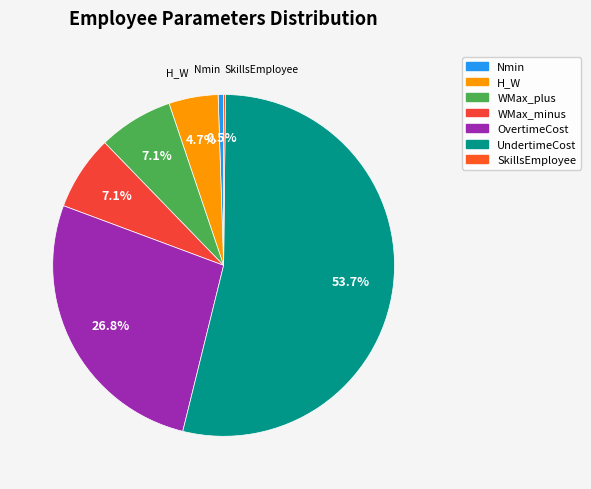

Is it true that WMax_minus is 7% of the pie?

True